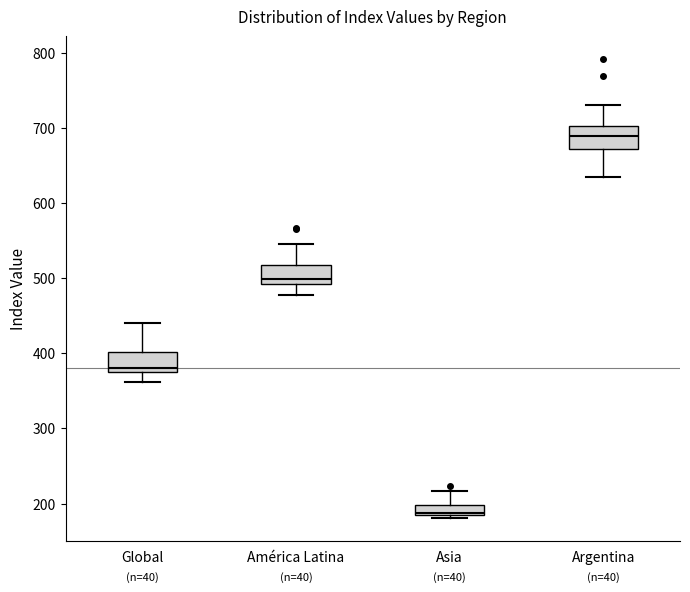

Where is the lower edge of the box for América Latina on the y-axis? The values are not printed on the chart, so give them approximately, as read against the axis.

490